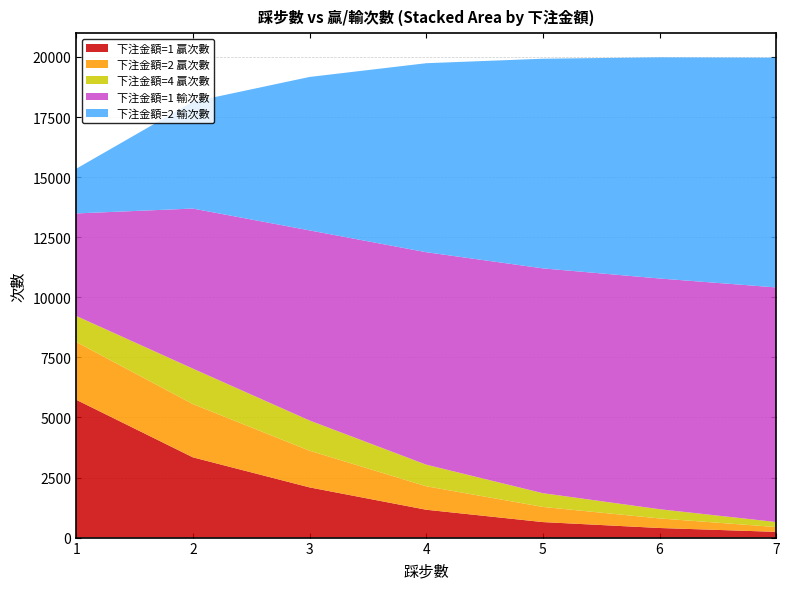

Reading right to left, what are all the values shown in this chart?

下注金額=1 贏次數: 7=238	6=399	5=645	4=1159	3=2089	2=3340	1=5736
下注金額=2 贏次數: 7=201	6=398	5=631	4=977	3=1527	2=2216	1=2405
下注金額=4 贏次數: 7=209	6=384	5=572	4=899	3=1257	2=1476	1=1084
下注金額=1 輸次數: 7=9762	6=9601	5=9355	4=8841	3=7911	2=6660	1=4264
下注金額=2 輸次數: 7=9561	6=9203	5=8724	4=7864	3=6384	2=4444	1=1859